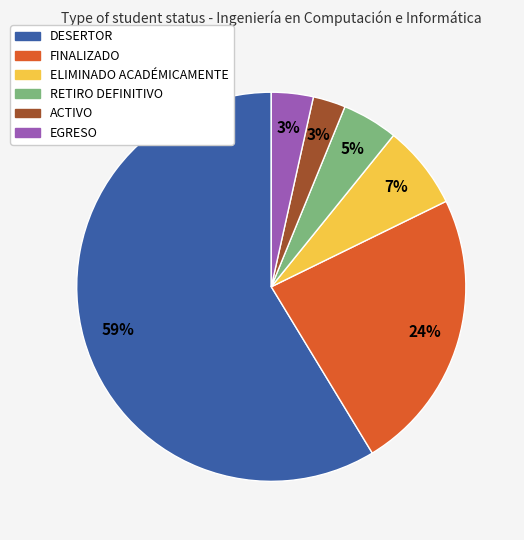

Which category has the biggest portion of the pie?

DESERTOR